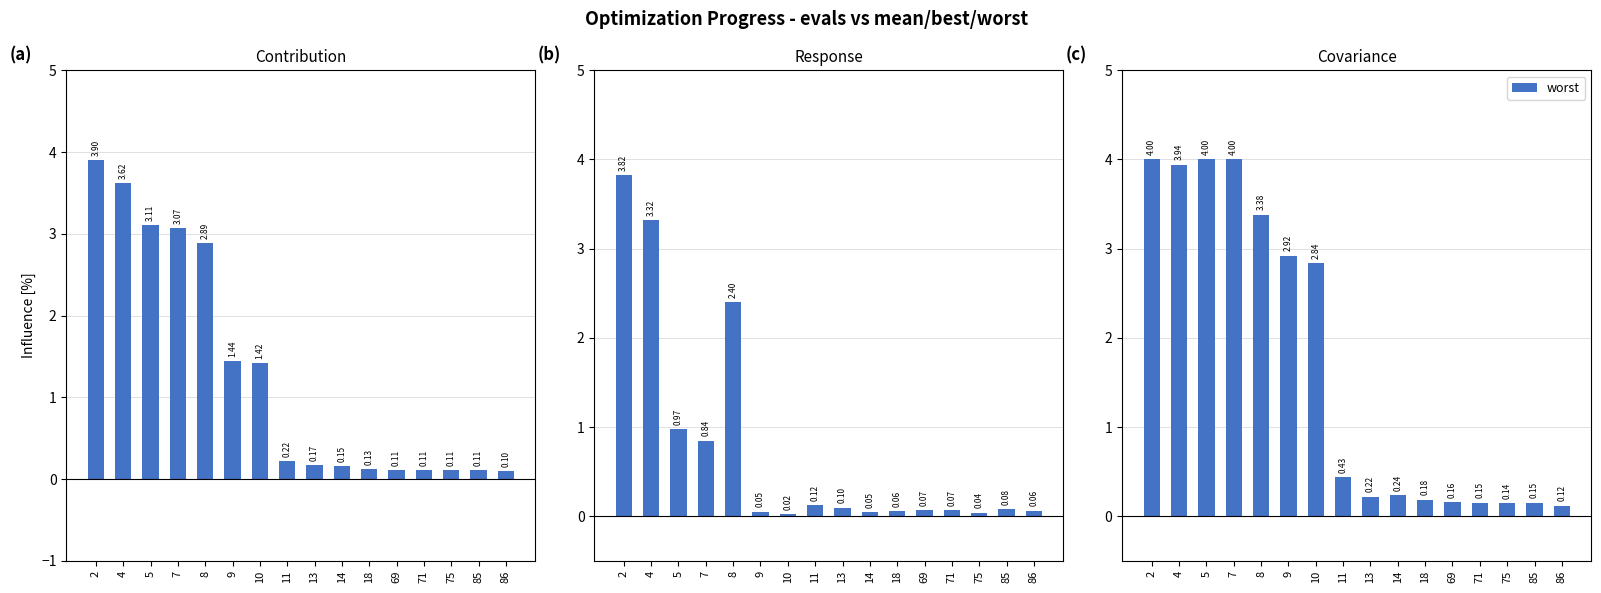

What is the difference between the maximum and minimum values in the best series?

3.8